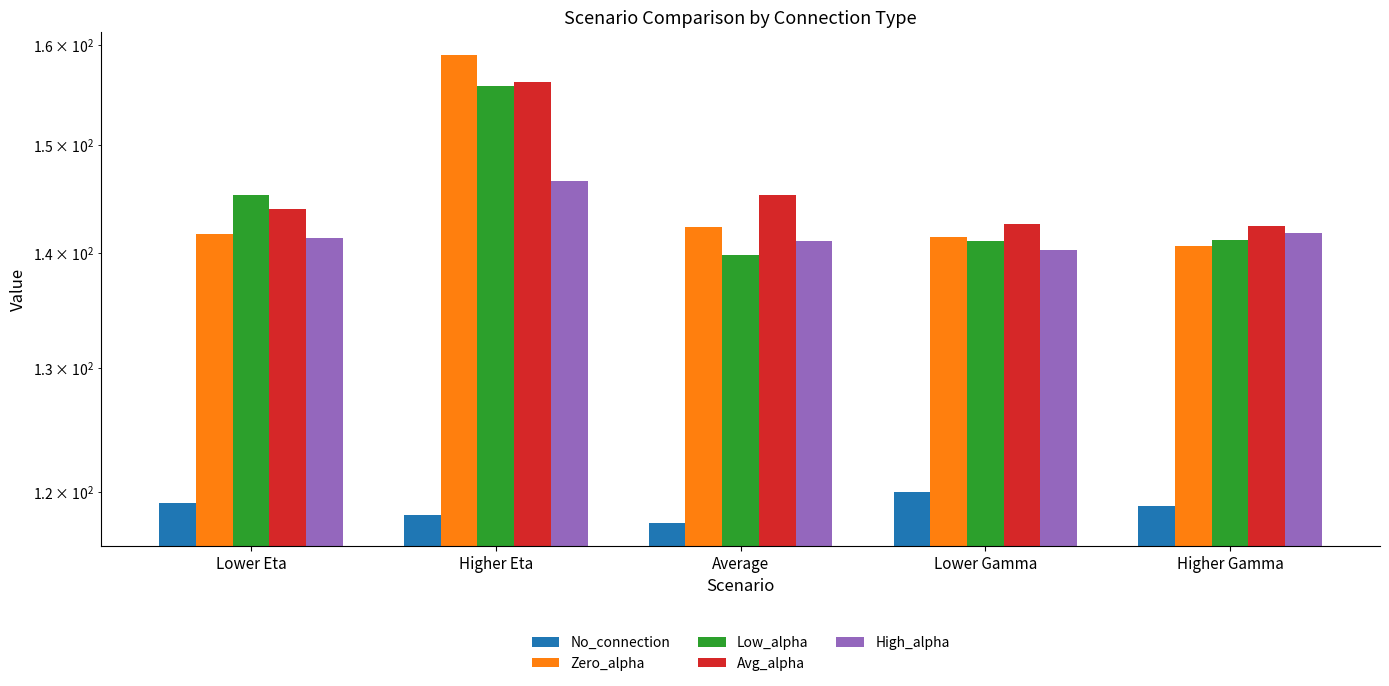

What is the approximate value of No_connection at Average?

117.7